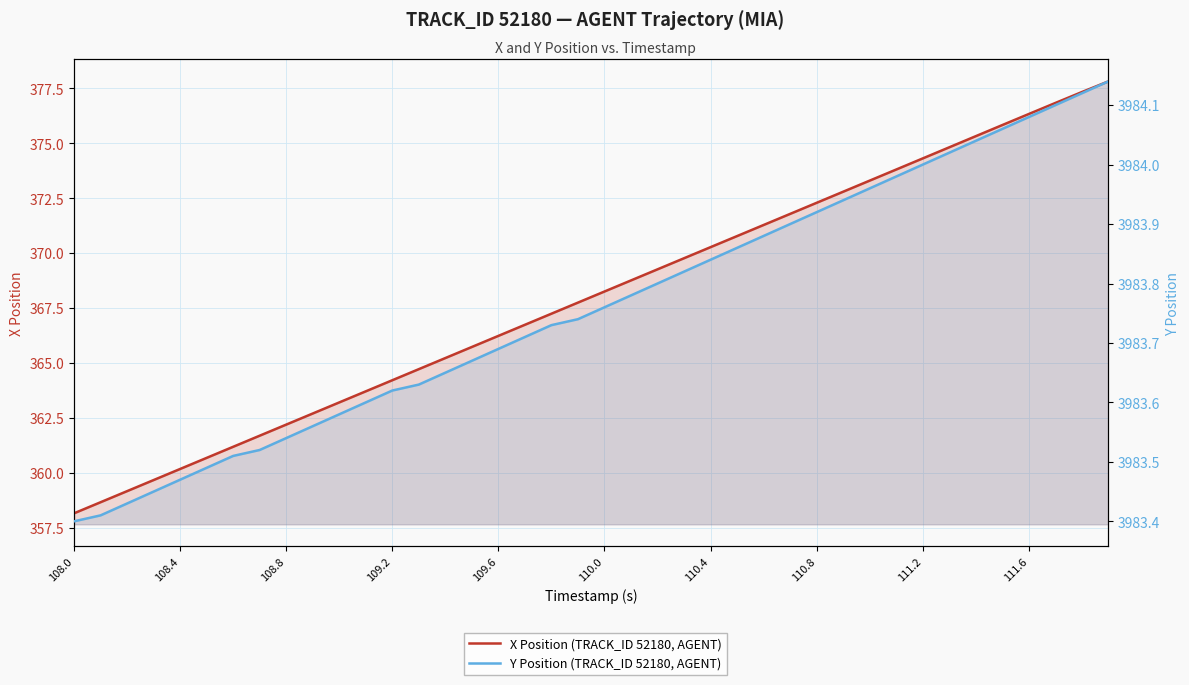

Is the value of Y Position (TRACK_ID 52180, AGENT) at 30 greater than the value of X Position (TRACK_ID 52180, AGENT) at 18?

Yes